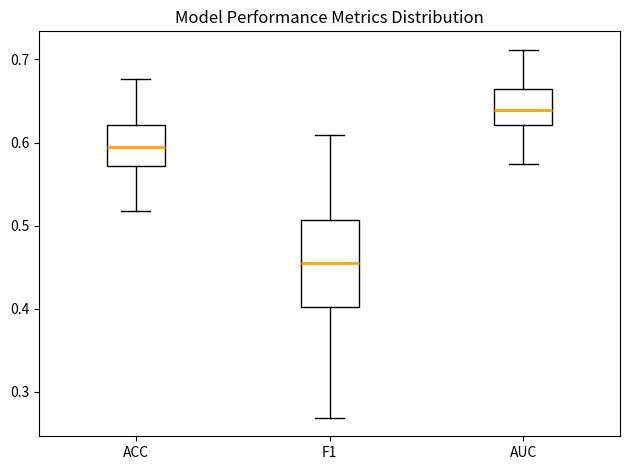

Reading left to right, read every box against the y-axis: the position of its median line, the range the box covers, and the ends of its whiskers. The values are not printed on the chart, so give them approximately, as read against the axis.

ACC: median 0.59, box 0.57 to 0.62, whiskers 0.52 to 0.68
F1: median 0.46, box 0.40 to 0.51, whiskers 0.27 to 0.61
AUC: median 0.64, box 0.62 to 0.66, whiskers 0.57 to 0.71